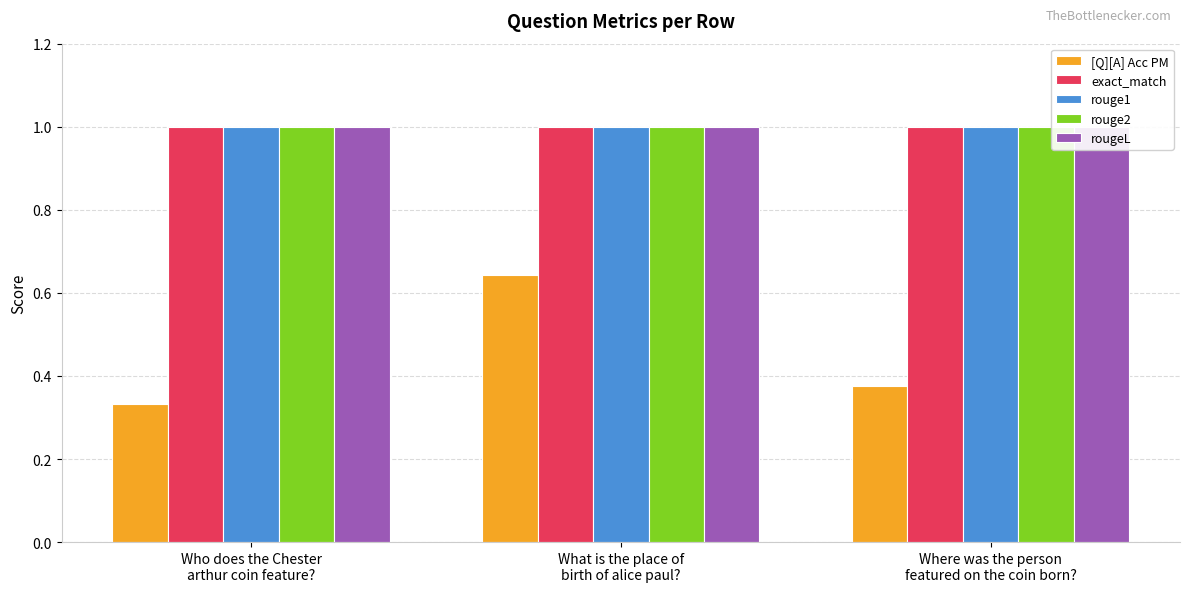

The value of rouge1 at What is the place of
birth of alice paul? is 0.3. True or false?

False